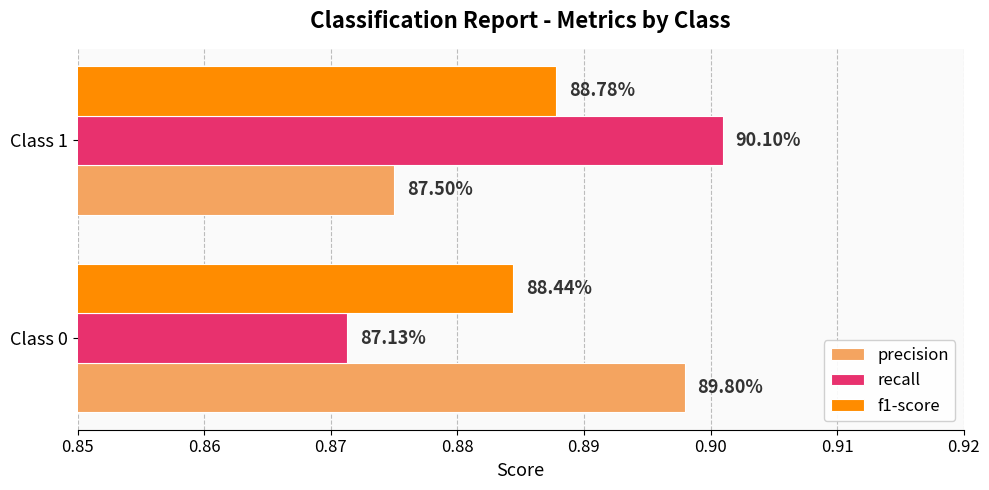

What is the average value of the recall series?

0.9